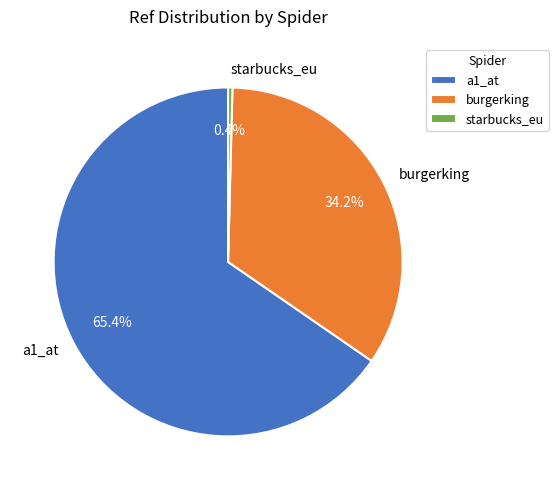

To the nearest percent, what is the combined percentage of starbucks_eu and burgerking?

35%